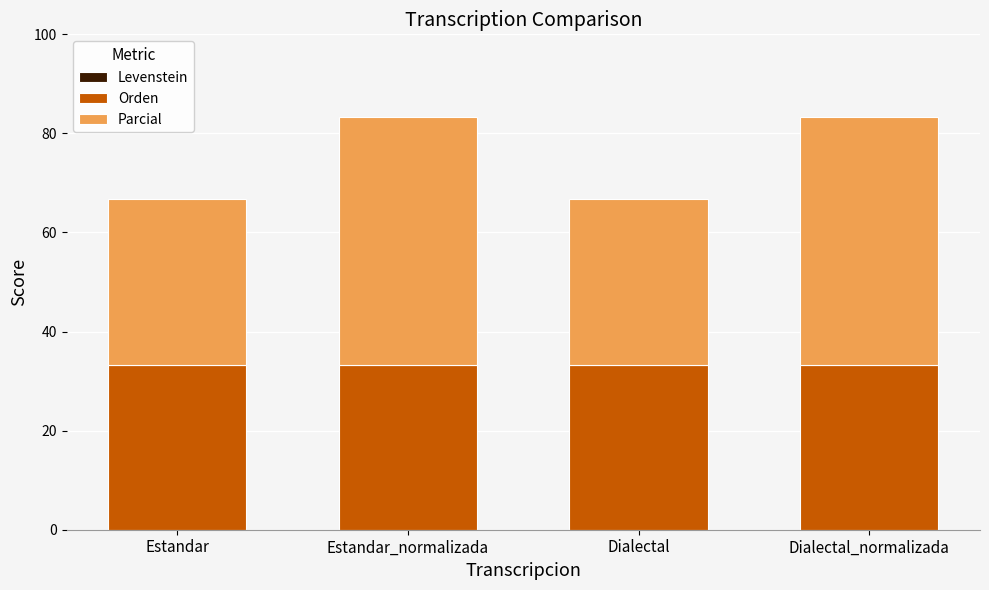

The Orden series shows 33.3 at Dialectal_normalizada. True or false?

True